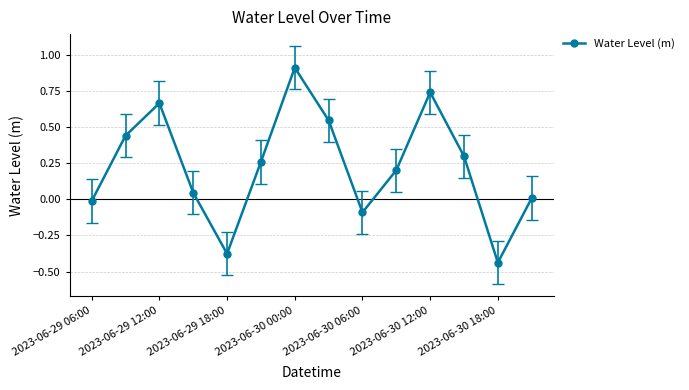

What is the greatest value displayed?

0.9